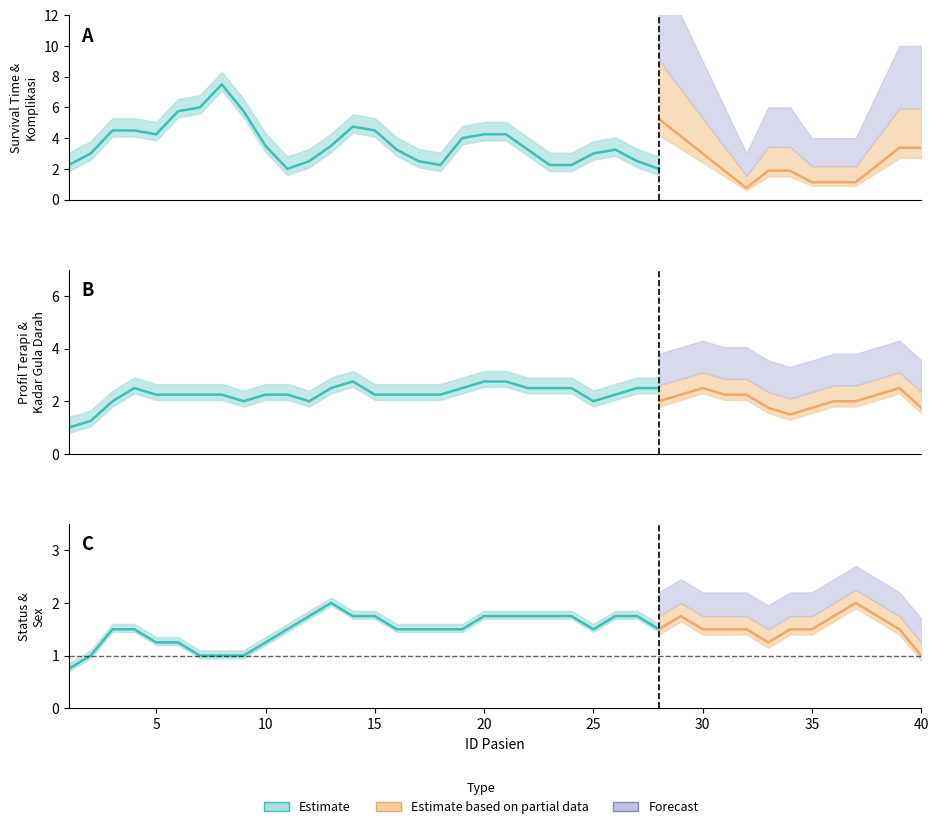

What is the difference between the maximum and minimum values in the Survival Time series?

9